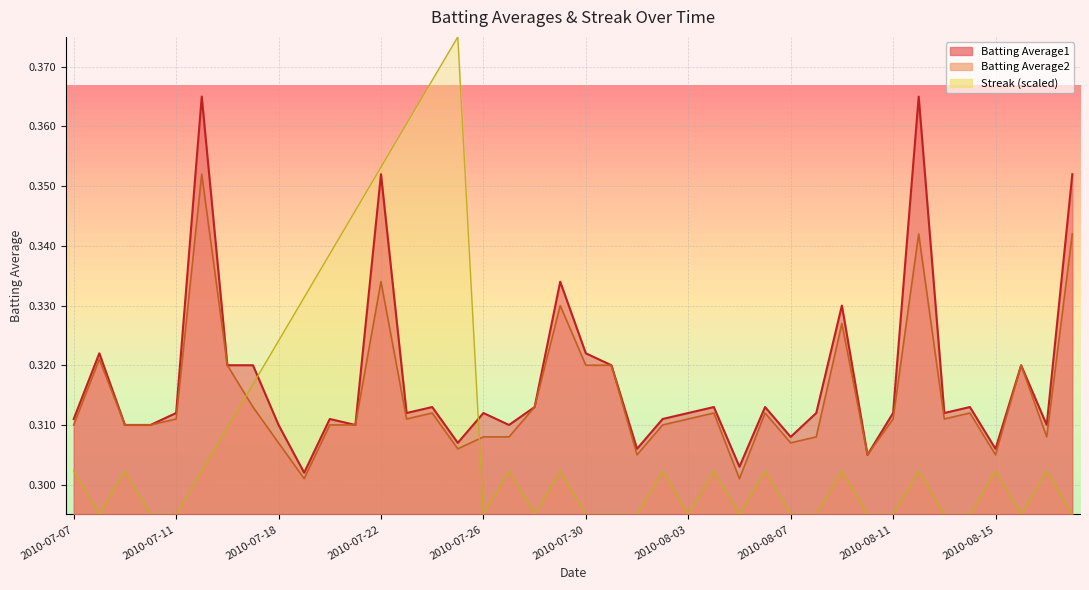

What is the label of the 11th point from the left?

2010-07-20